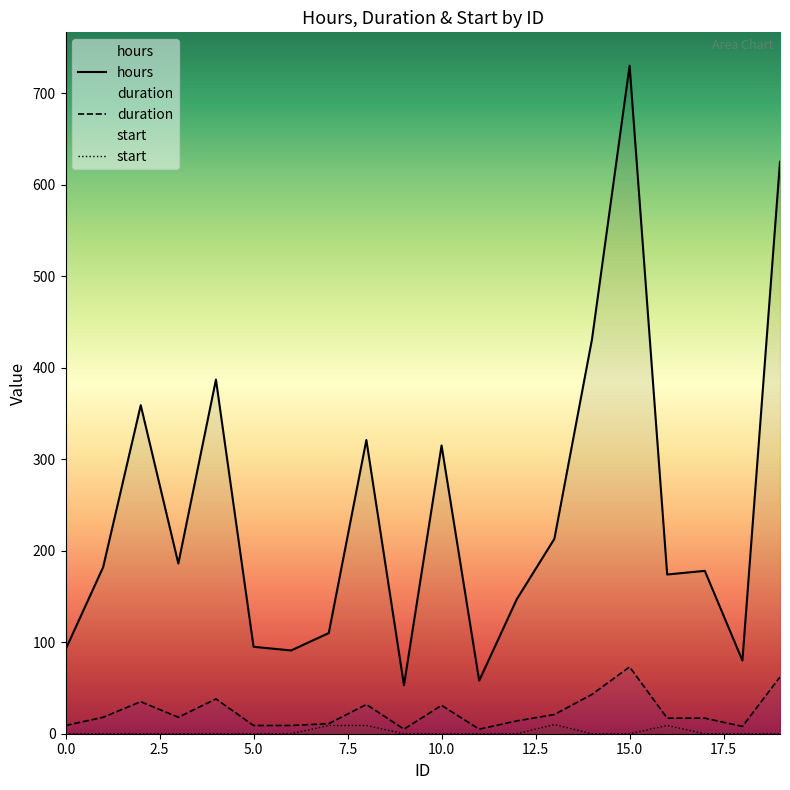

Reading left to right, transcribe all the data shown in this chart.

hours: 92	182	359	186	387	95	91	110	321	53	315	58	147	213	431	730	174	178	80	625
duration: 9	18	35	18	38	9	9	11	32	5	31	5	14	21	43	73	17	17	8	62
start: 0	0	0	0	0	0	0	9	9	0	0	0	0	10	0	0	9	0	0	0